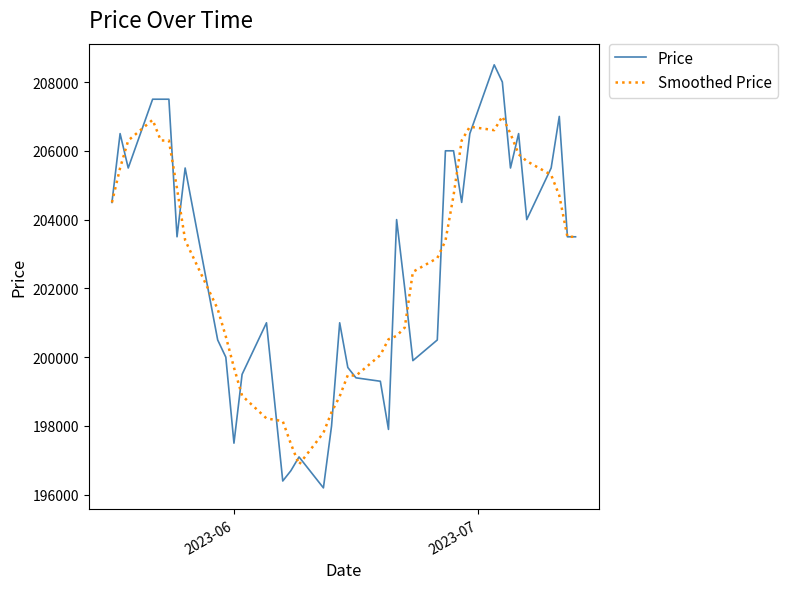

What is the smallest value displayed?

196200